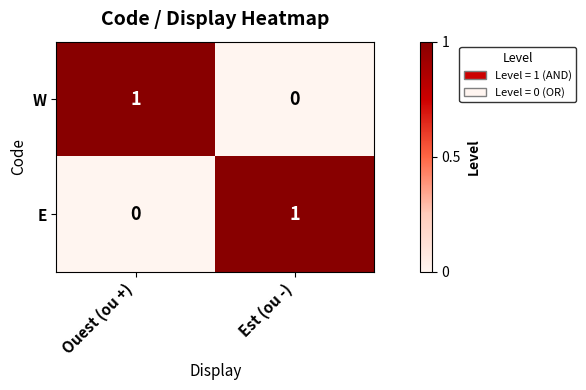

At Ouest (ou +), list the series in order from largest to smallest.

W, E